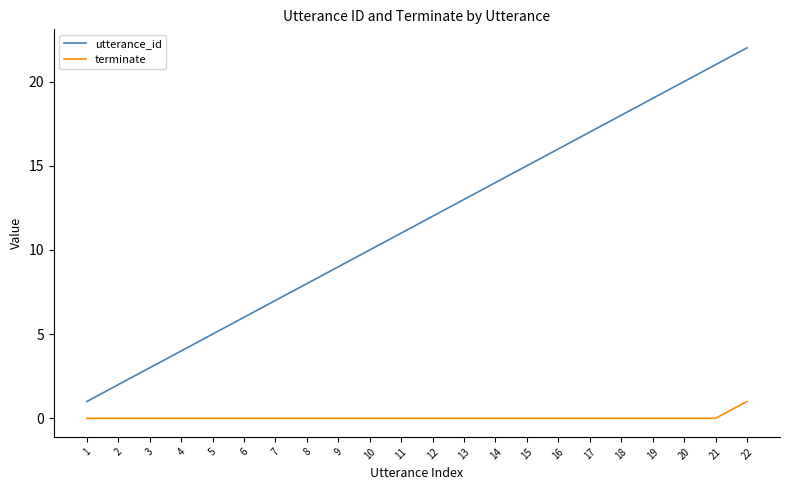

True or false: utterance_id and terminate intersect in this chart.

False